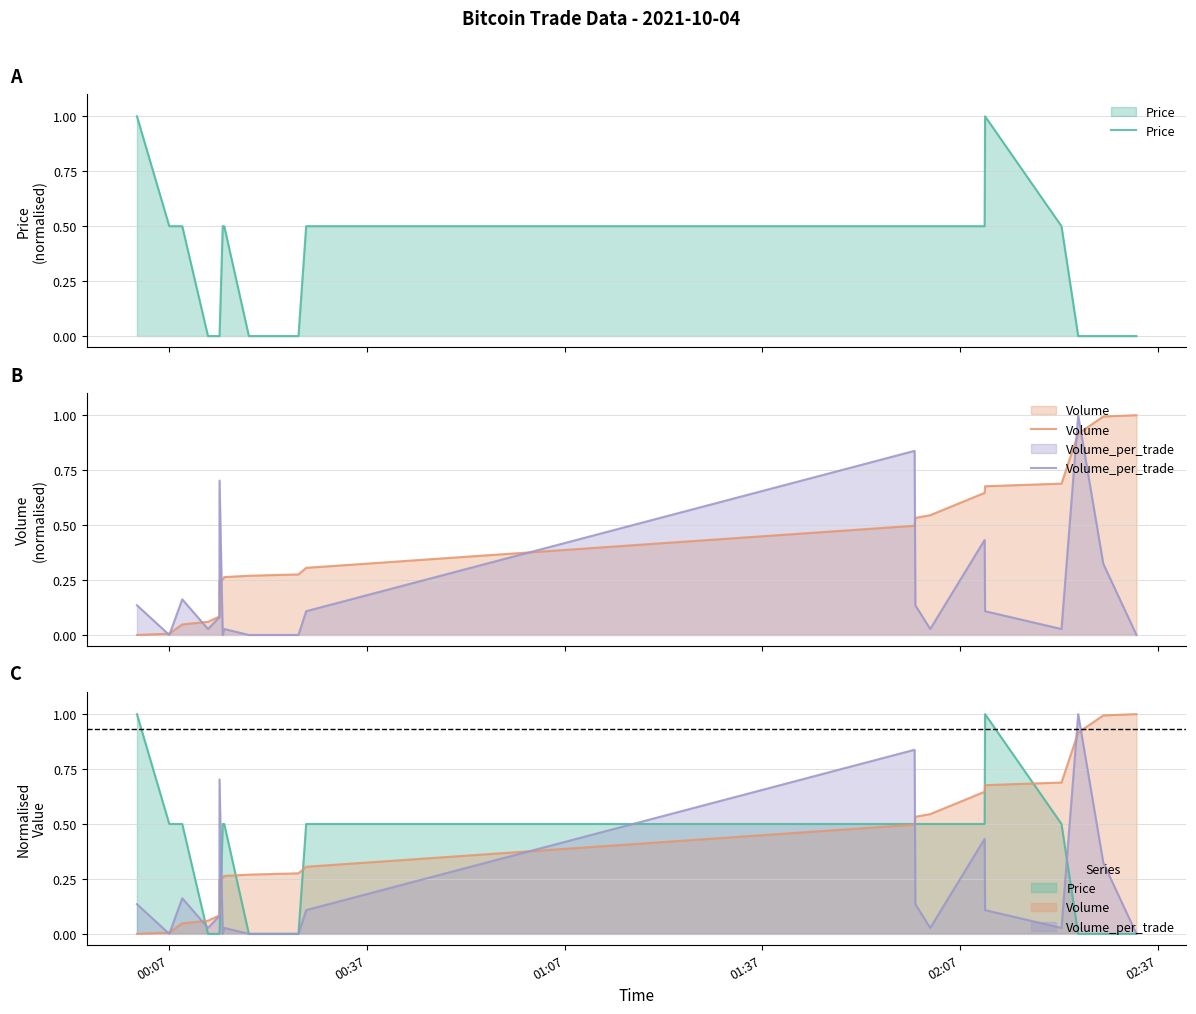

What are all the series names shown in the legend?

Price, Volume, Volume_per_trade